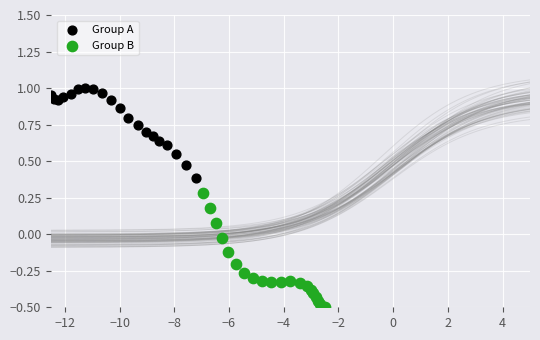

Which series contains the lowest Y value?

Group B